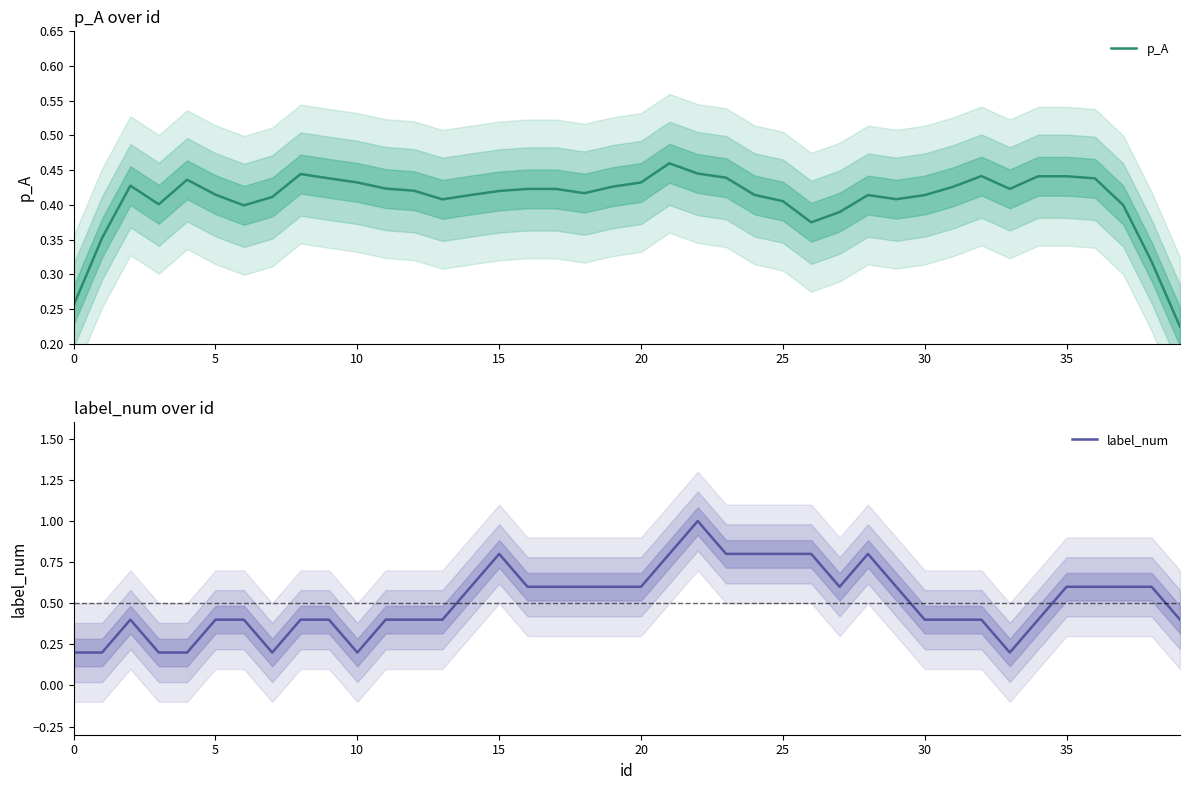

Where is p_A nearest to the value 0?

39